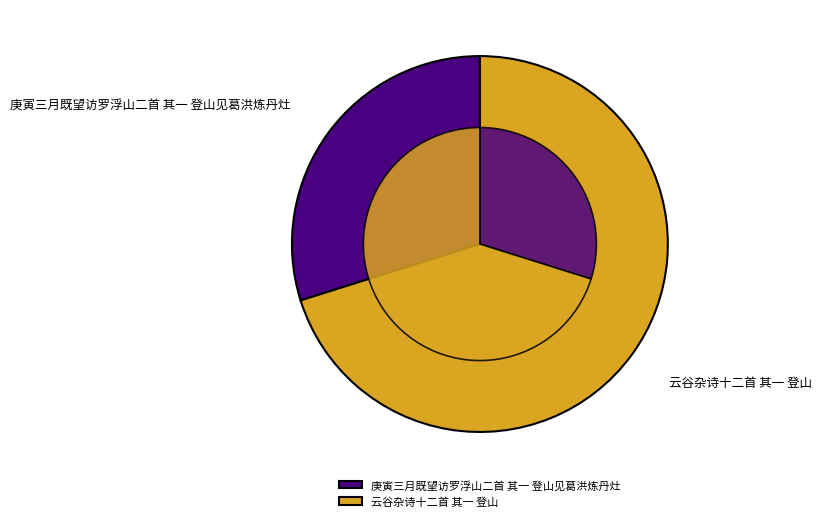

Combined, do 庚寅三月既望访罗浮山二首 其一 登山见葛洪炼丹灶 and 云谷杂诗十二首 其一 登山 account for over 50%?

Yes